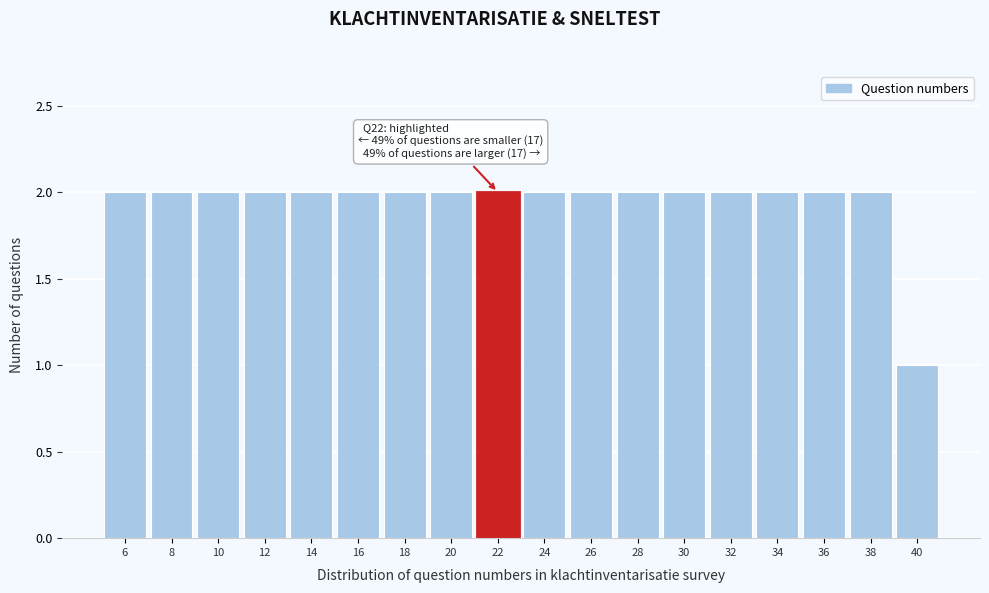

Reading left to right, what are all the values shown in this chart?

6=2	8=2	10=2	12=2	14=2	16=2	18=2	20=2	22=2	24=2	26=2	28=2	30=2	32=2	34=2	36=2	38=2	40=1